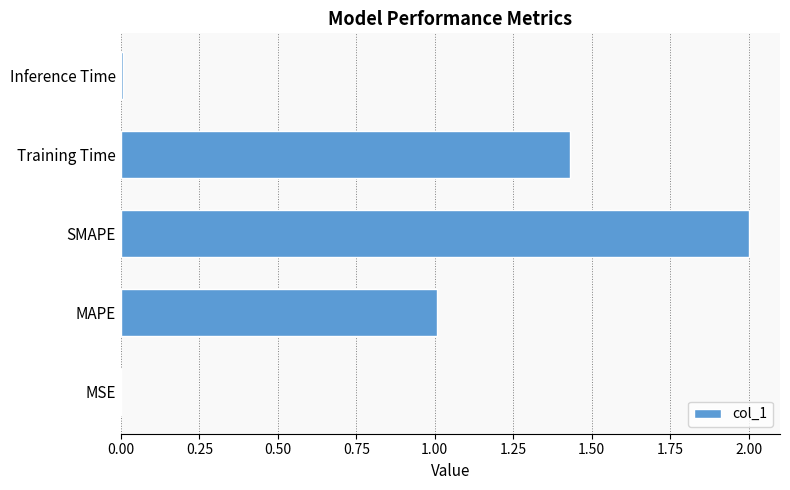

The chart shows a value of 0.0 at MSE. True or false?

True